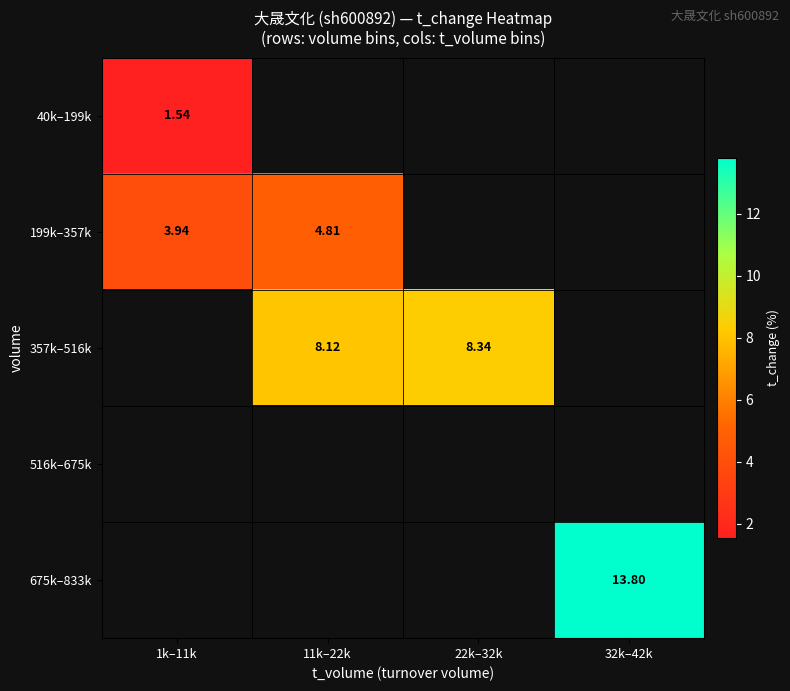

True or false: 199k–357k has a value of 1.1 at 1k–11k.

False